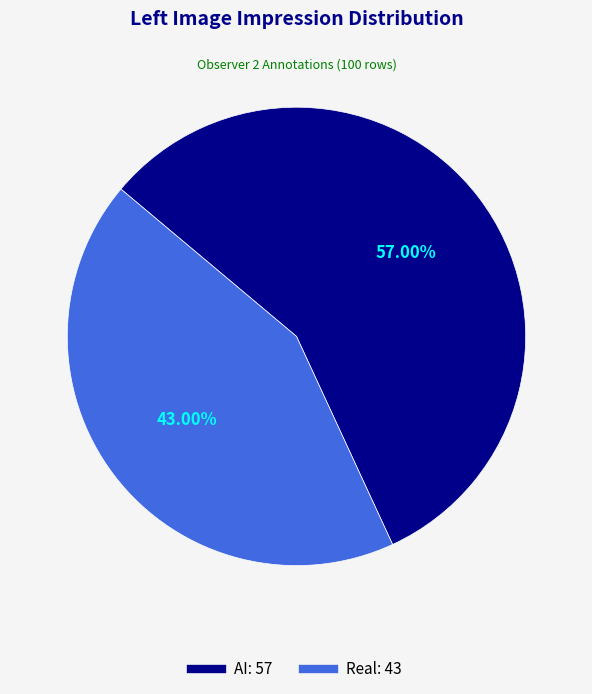

Which has a higher value, Real or AI?

AI